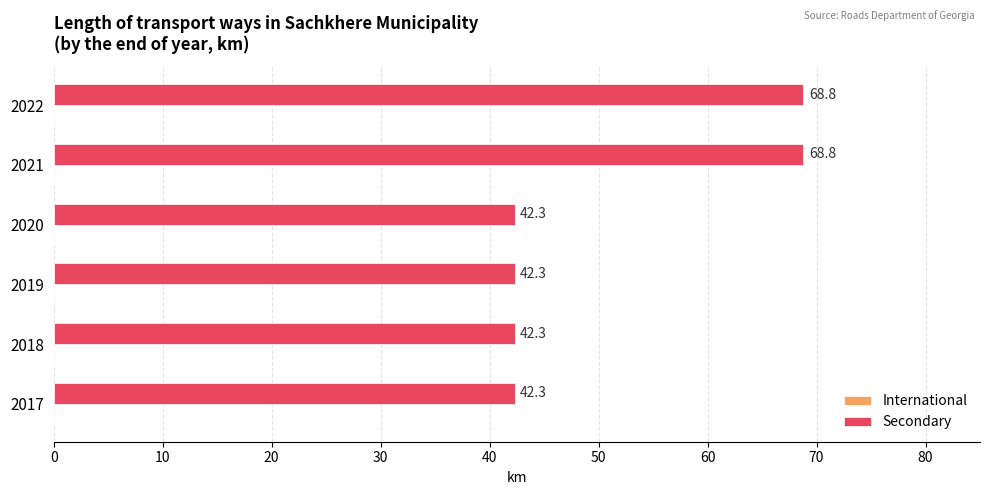

Reading bottom to top, transcribe all the data shown in this chart.

42.3	42.3	42.3	42.3	68.8	68.8